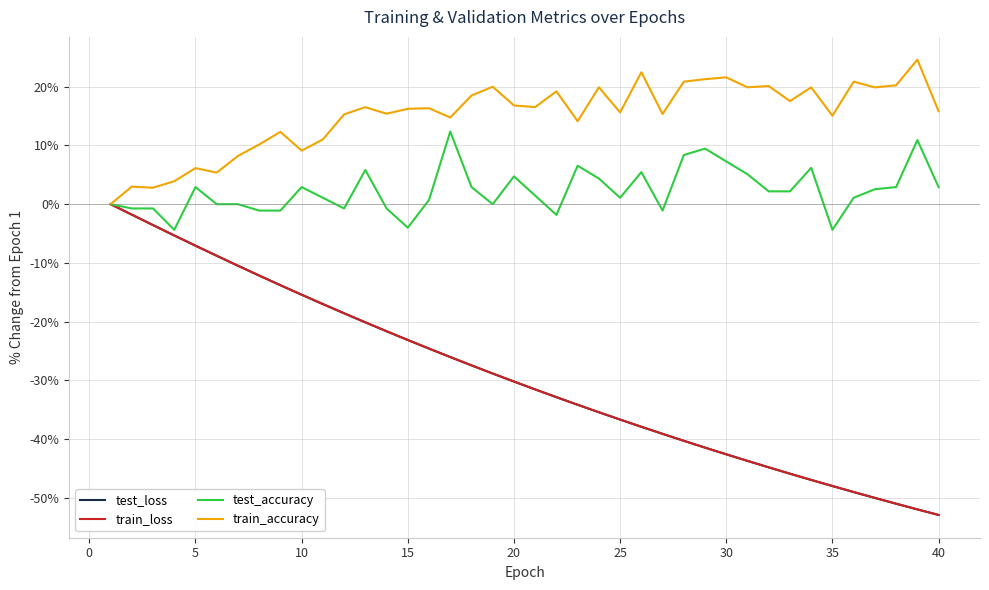

What is the lowest value of the train_loss series?

-52.9